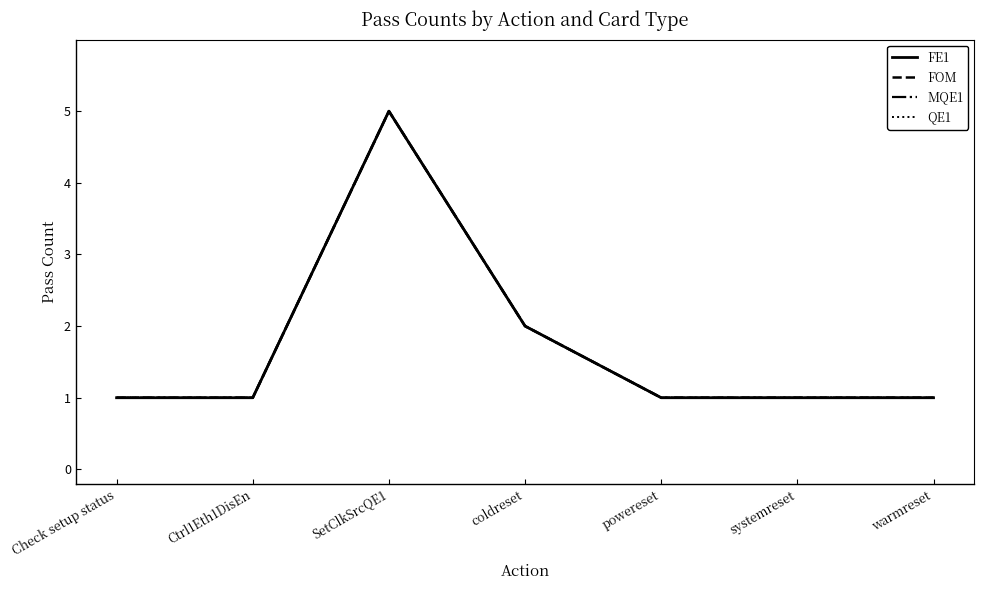

What is the sum of all MQE1 values?

12